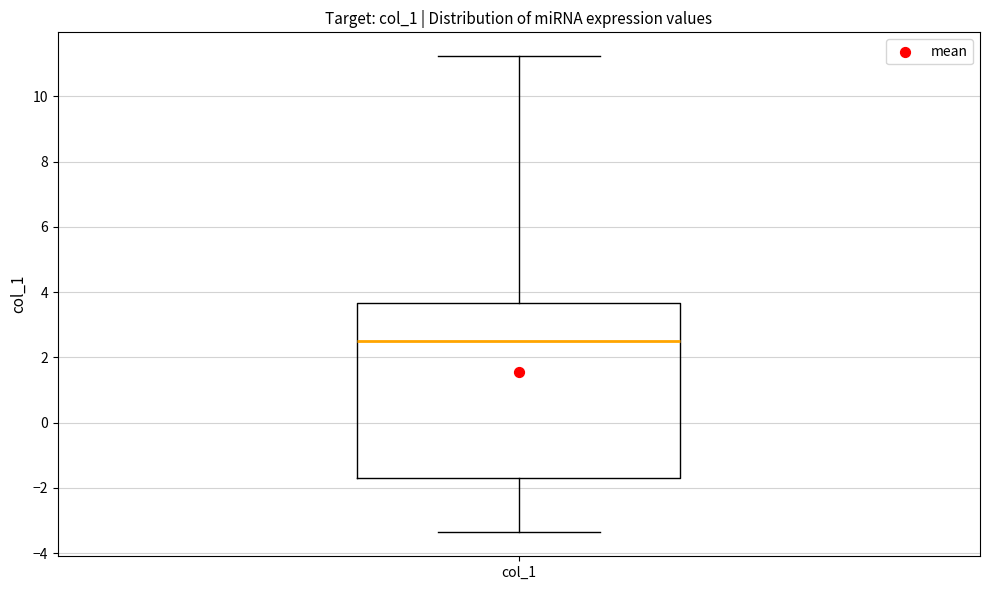

Read this box plot against the y-axis: the position of the median line, the range covered by the box, and the ends of both whiskers. The values are not printed on the chart, so give them approximately, as read against the axis.

median 2.6, box -1.8 to 3.6, whiskers -3.4 to 11.2